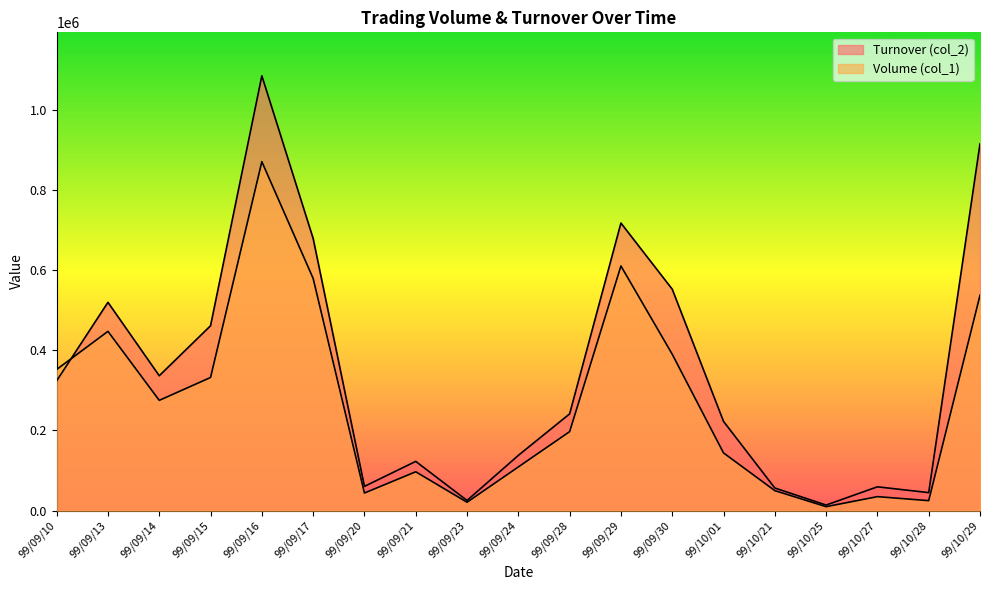

At which label does Volume (col_1) first exceed 197000?

99/09/10